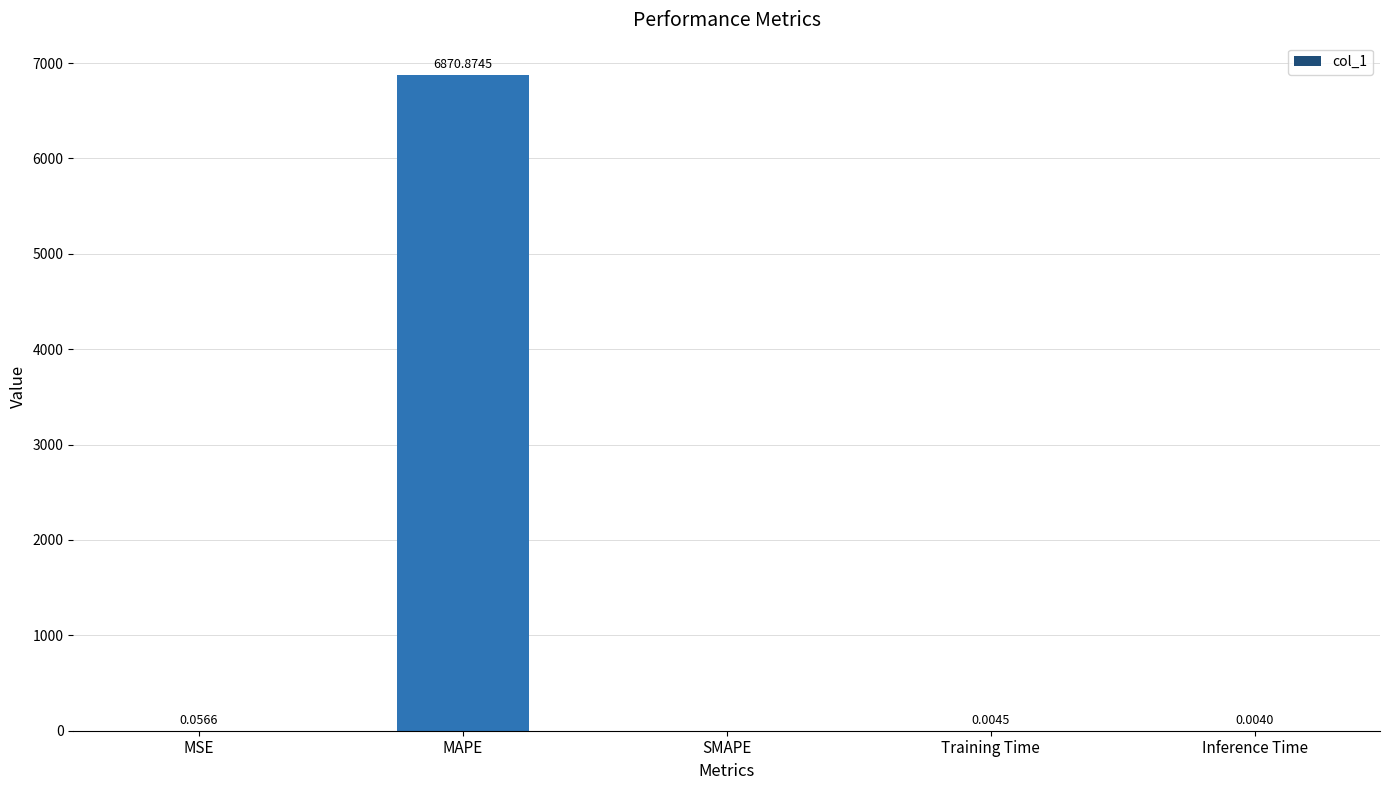

Which category has the highest value across all series?

MAPE